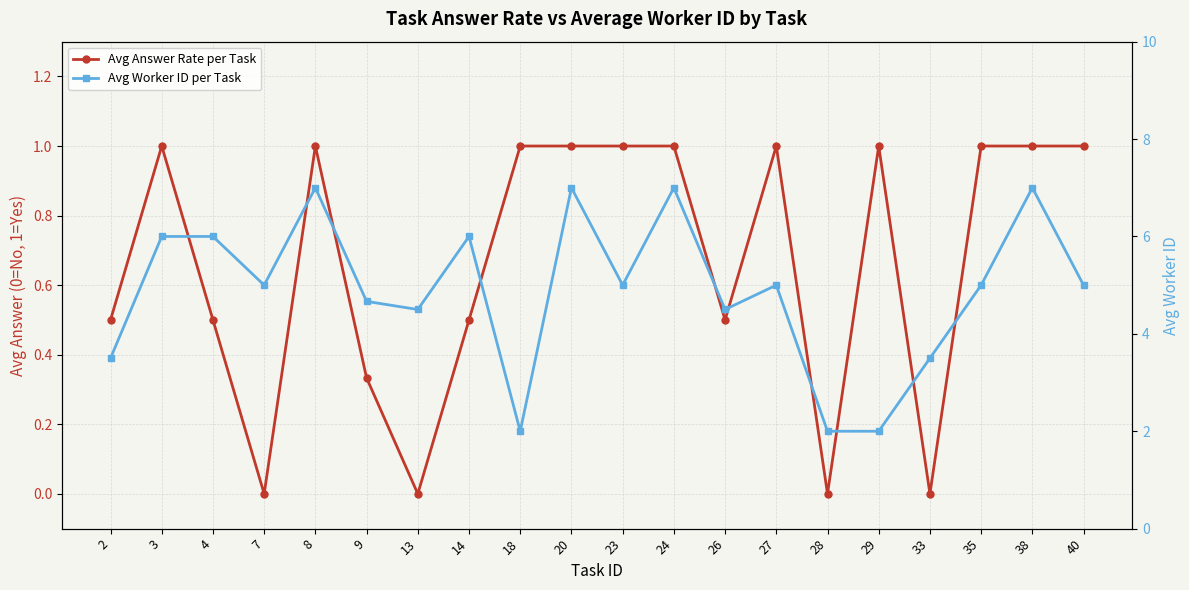

Which category has the highest value in the Avg Worker ID per Task series?

8